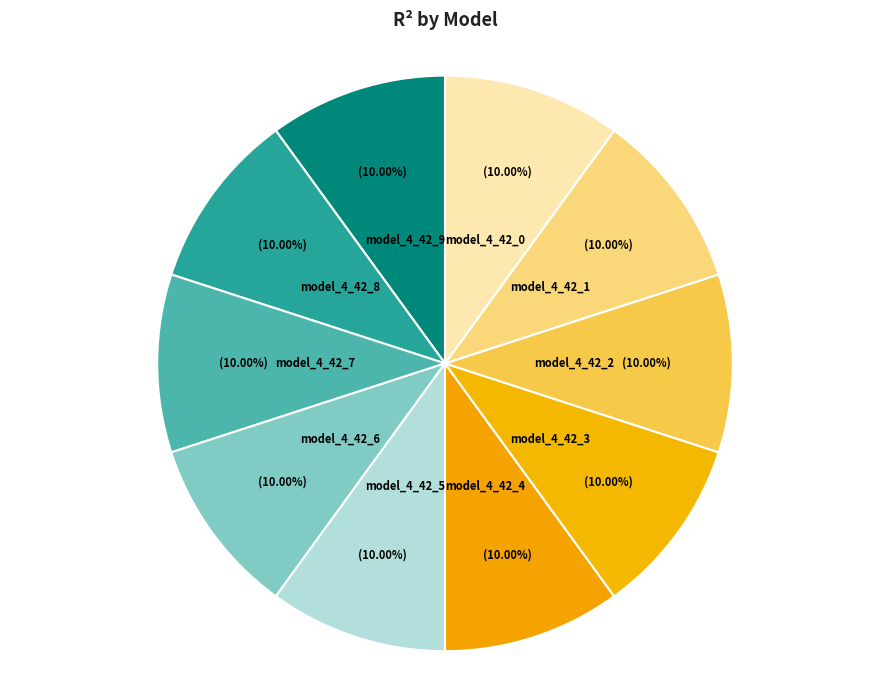

How many slices are in this pie chart?

10